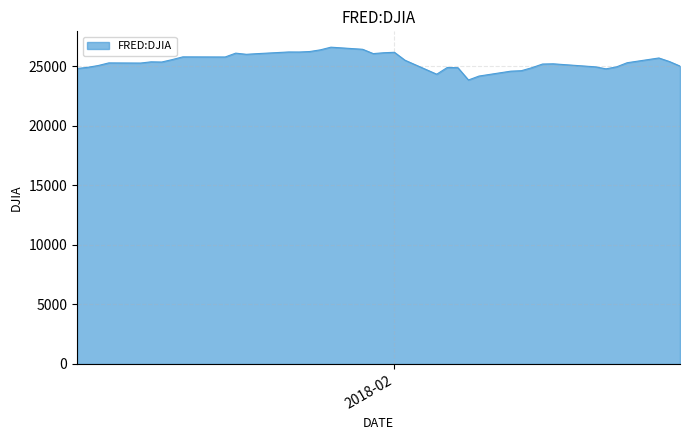

What is the greatest value displayed?

26616.7